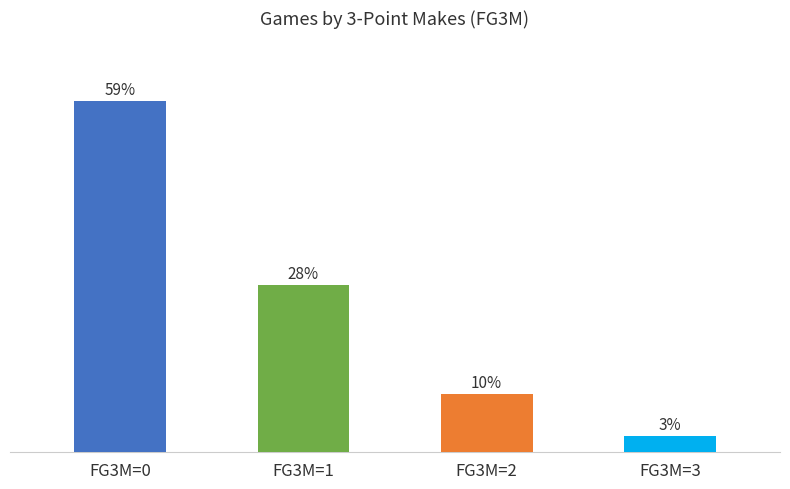

Reading left to right, transcribe all the data shown in this chart.

59.2	28.2	9.9	2.8